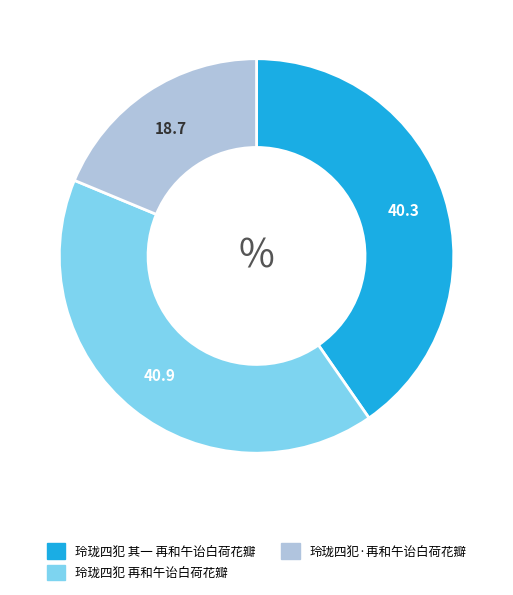

Is there any slice that represents more than half of the pie?

No